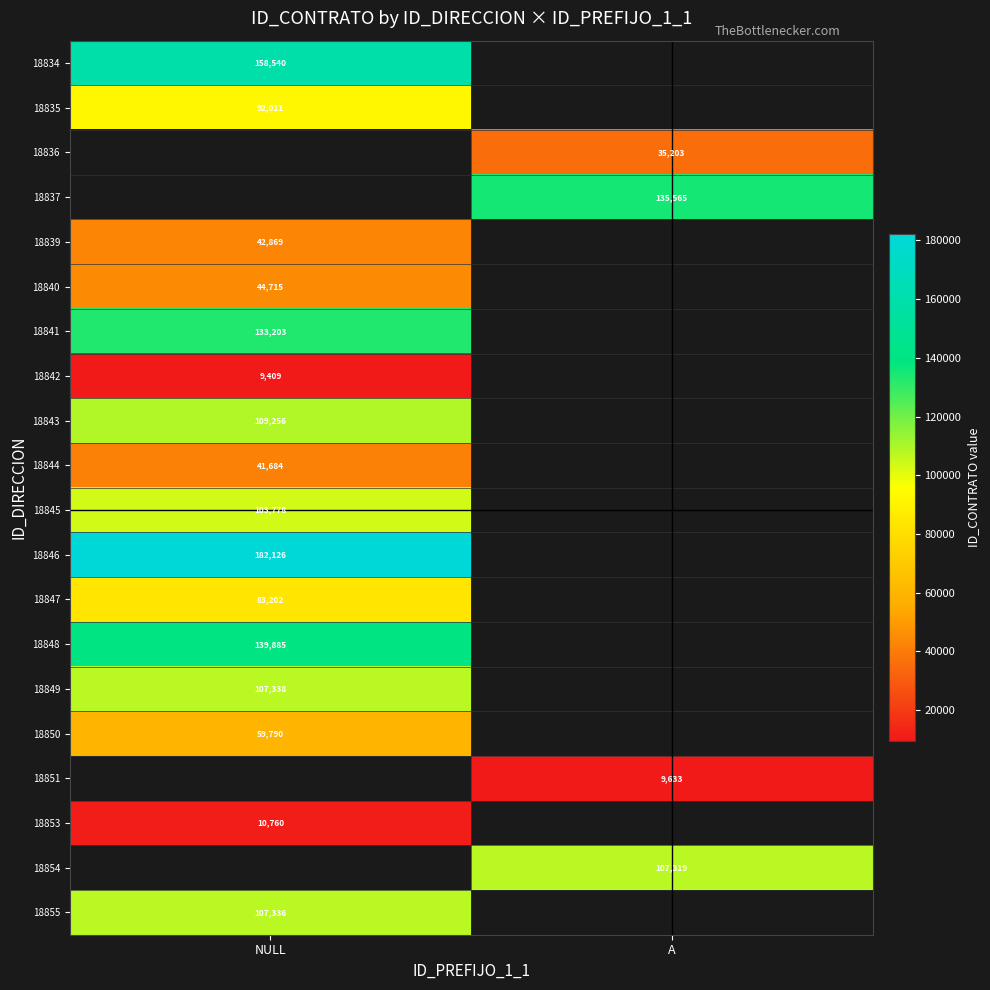

How many data points does each series have?

2